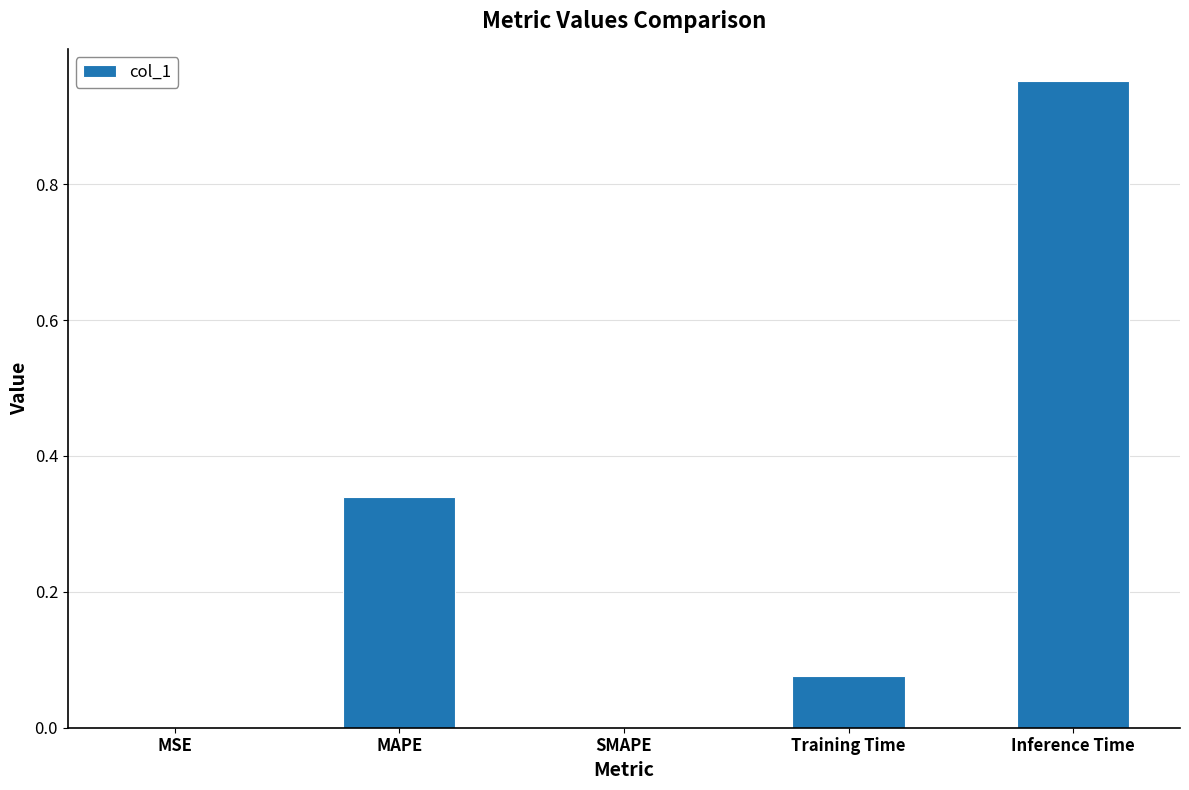

What is the change in value from MSE to MAPE?

+0.3